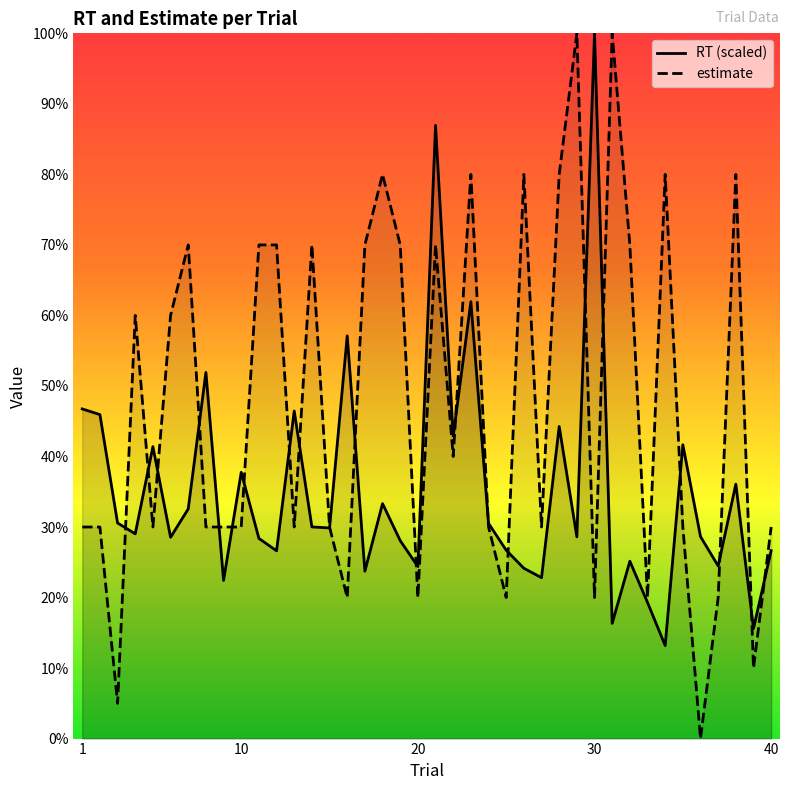

Does the chart display data point markers on the line(s)?

No